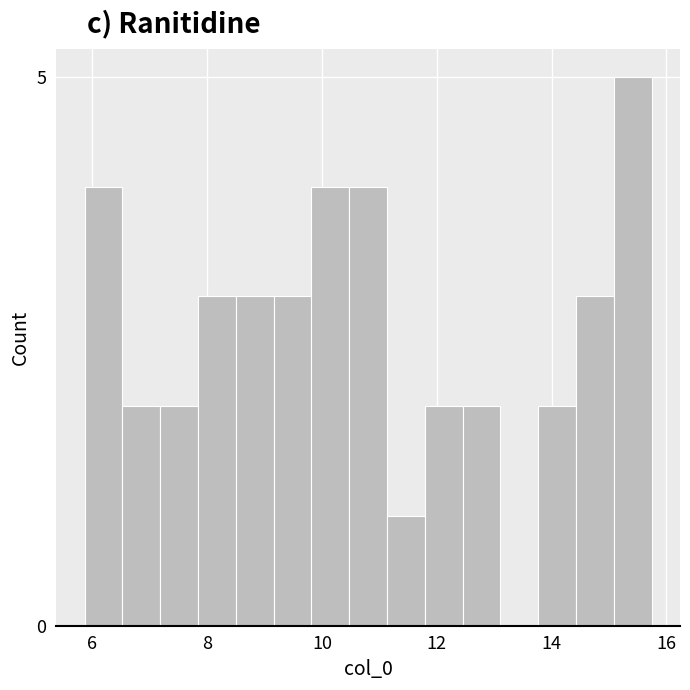

Around what value on the x-axis is the tallest bar? Give the approximate position of its centre, as read against the axis.

15.4